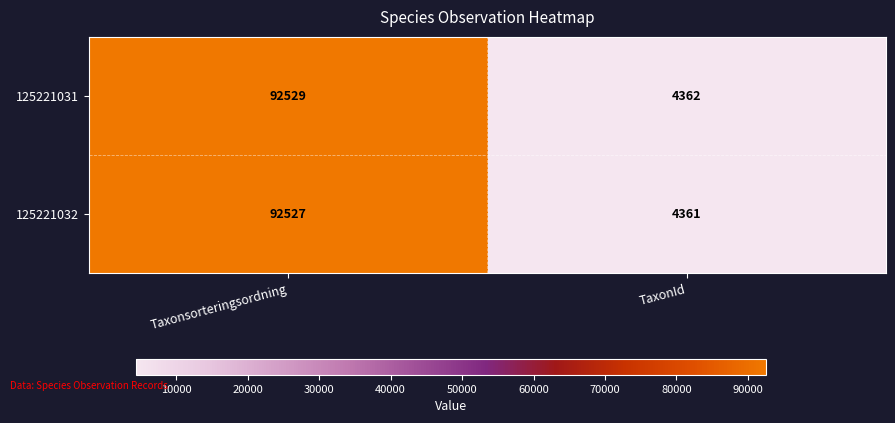

Count the number of categories in the chart.

2